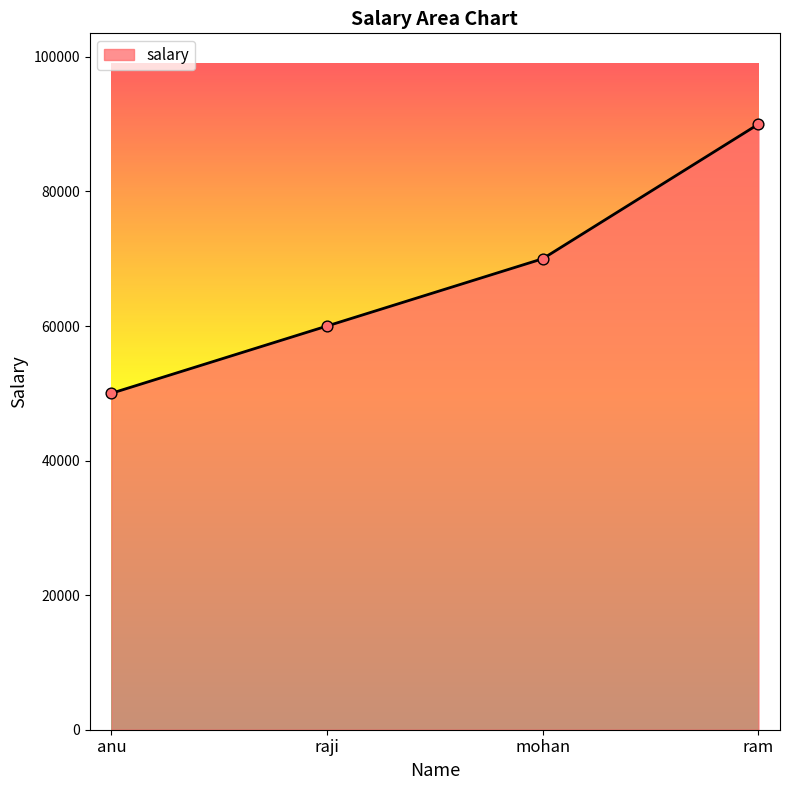

What is the change in value from mohan to ram?

+20000